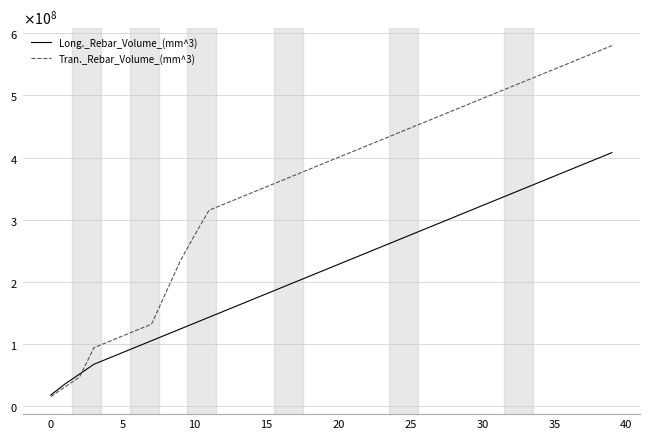

Which series has the largest total across all categories?

Tran._Rebar_Volume_(mm^3)